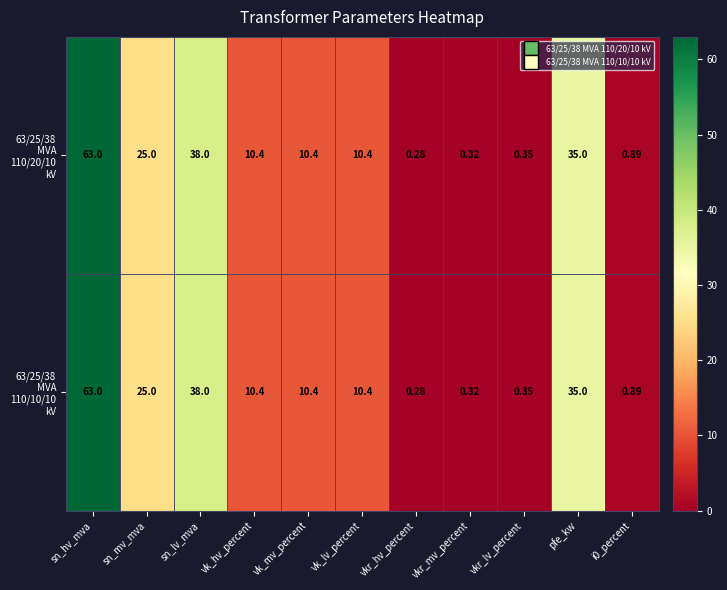

How many distinct data groups are displayed?

2